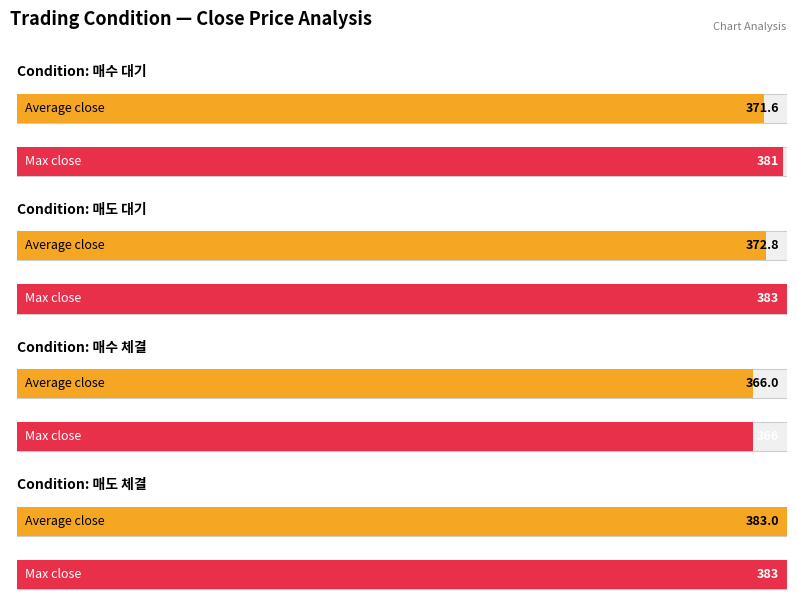

What is the label of the 4th bar from the left?

매도 체결